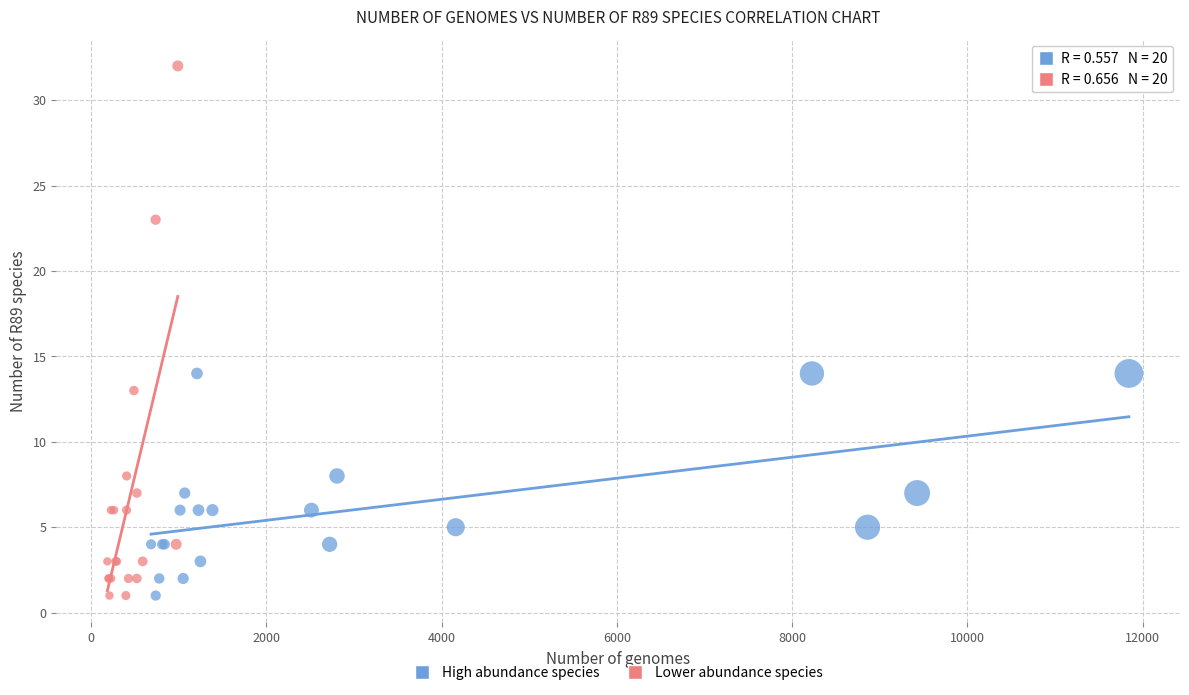

Which series has the widest spread of Y values?

Lower abundance species